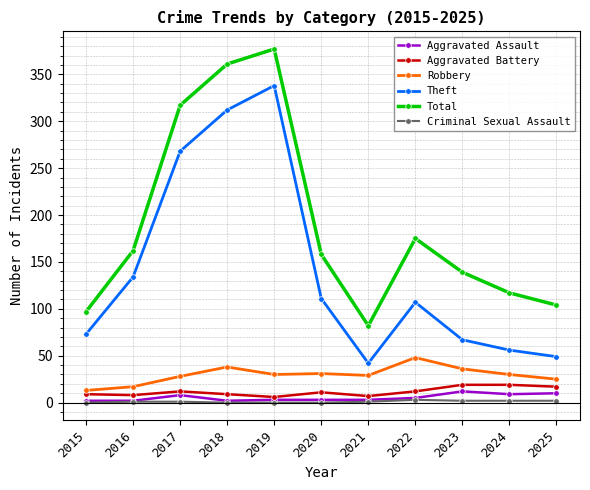

What are all the series names shown in the legend?

Aggravated Assault, Aggravated Battery, Robbery, Theft, Total, Criminal Sexual Assault